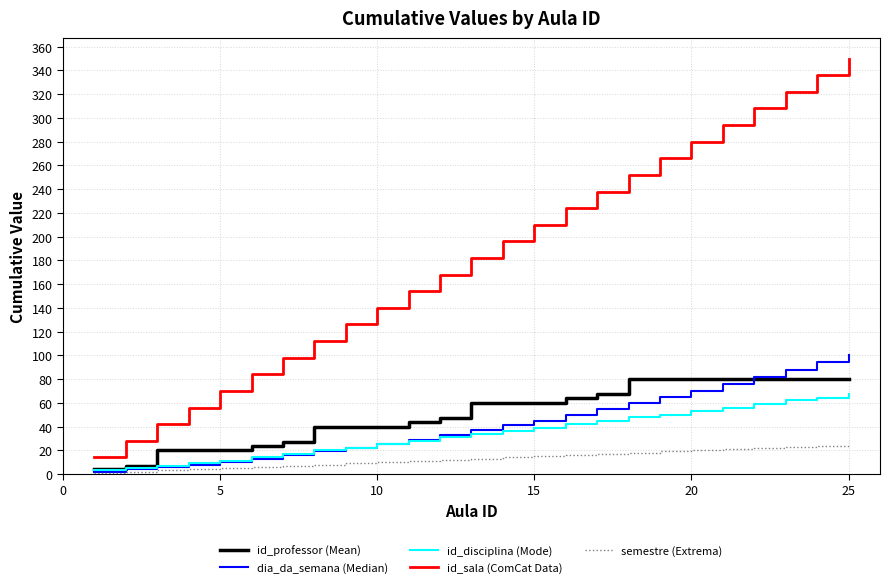

At how many categories does at least one series exceed 133?

16